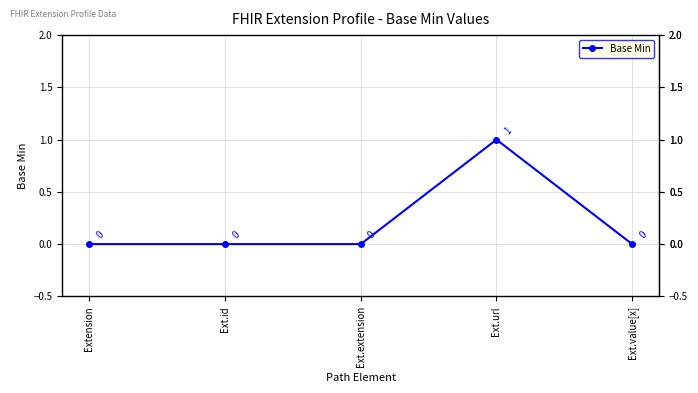

Reading left to right, list all the values displayed in this chart.

Extension=0	Ext.id=0	Ext.extension=0	Ext.url=1	Ext.value[x]=0